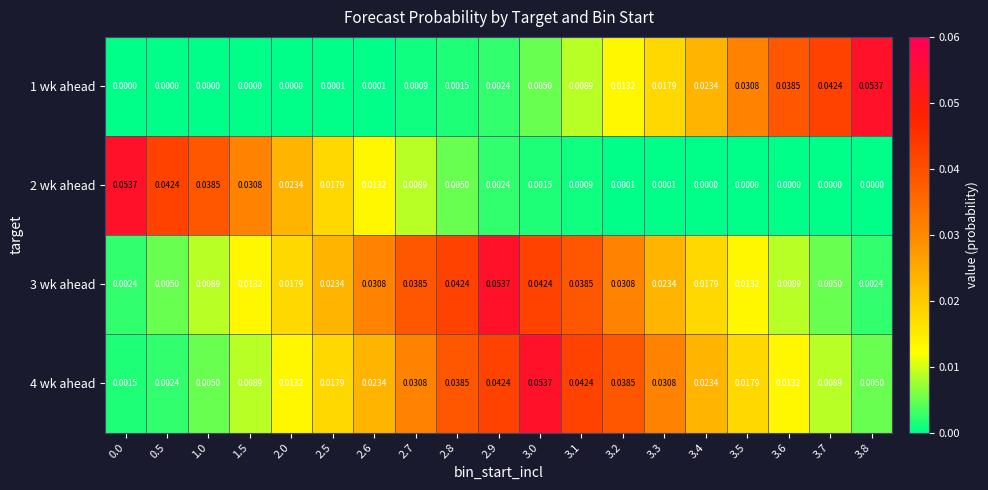

At how many categories does at least one series exceed 0?

19